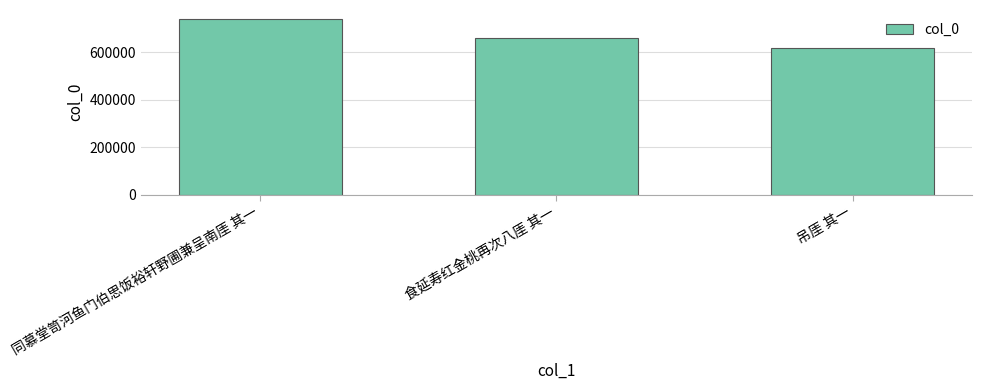

Reading left to right, list all the values displayed in this chart.

同慕堂笥河鱼门伯思饭裕轩野圃兼呈南厓 其一=740563	食延寿红金桃再次八厓 其一=659782	吊厓 其一=617418